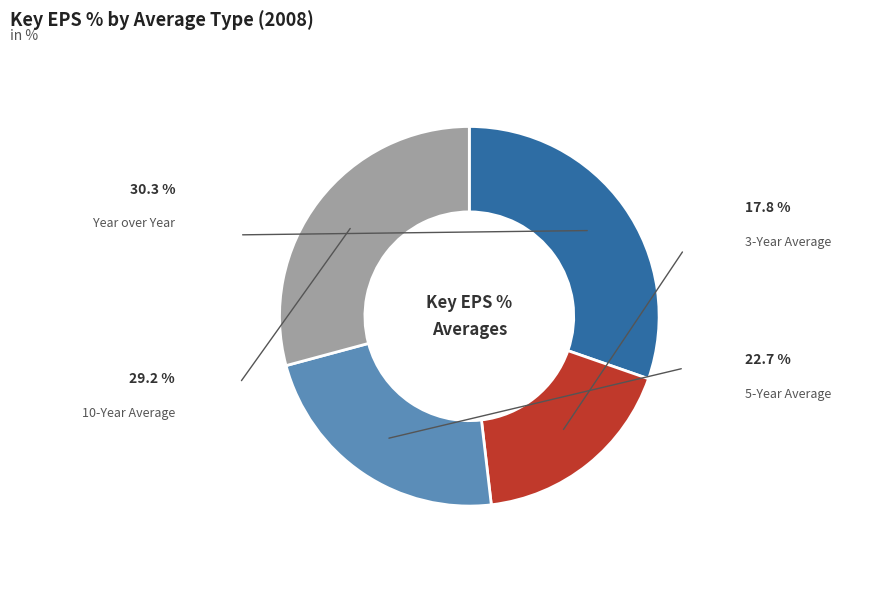

What percentage is the Year over Year slice, to the nearest percent?

30%